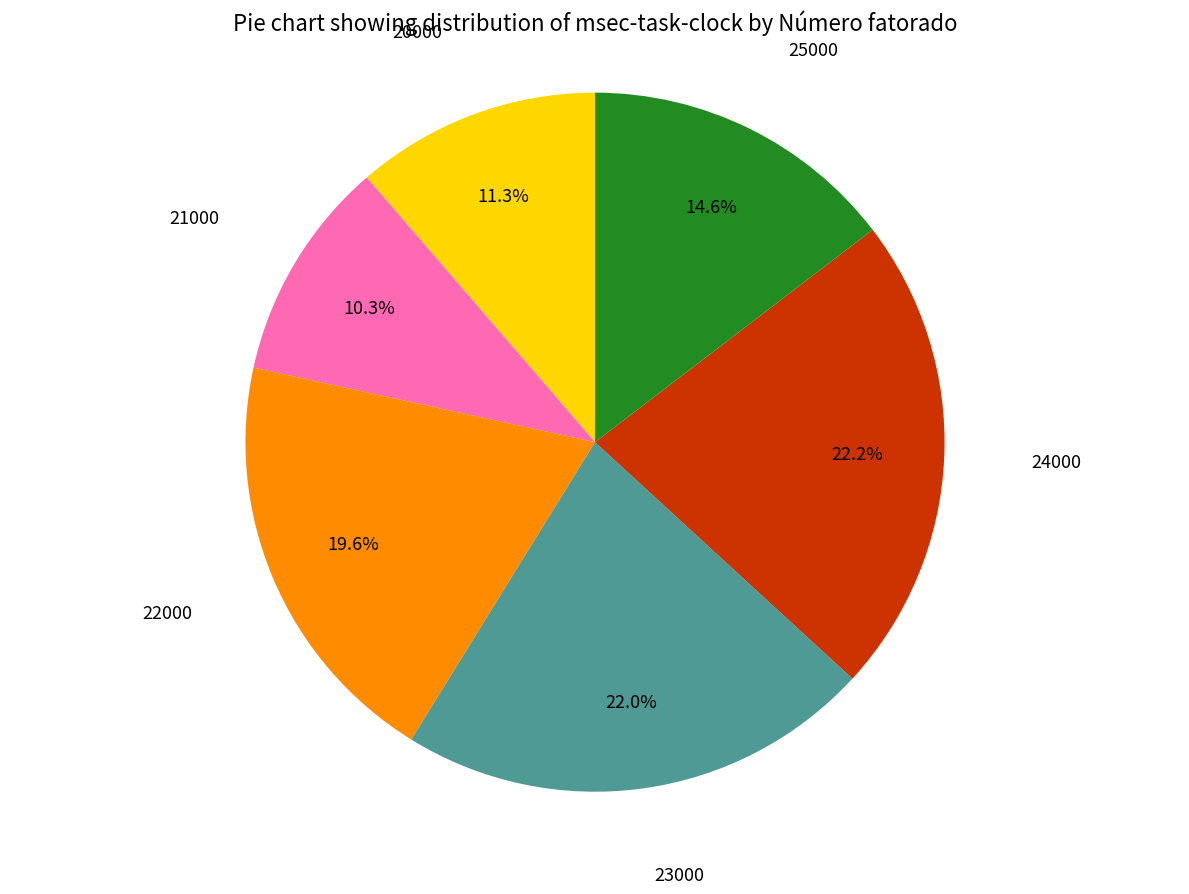

To the nearest percent, what portion does 22000 represent?

20%